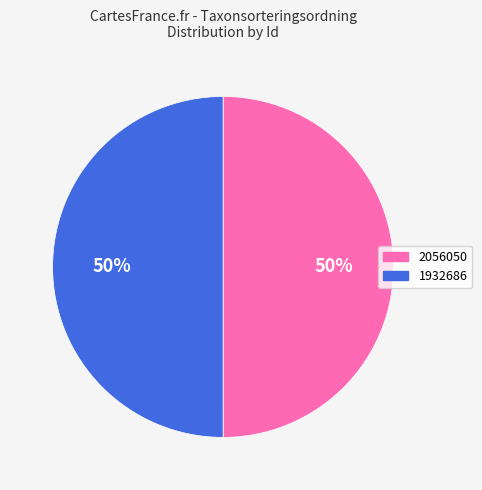

Is it true that 2056050 is 50% of the pie?

True